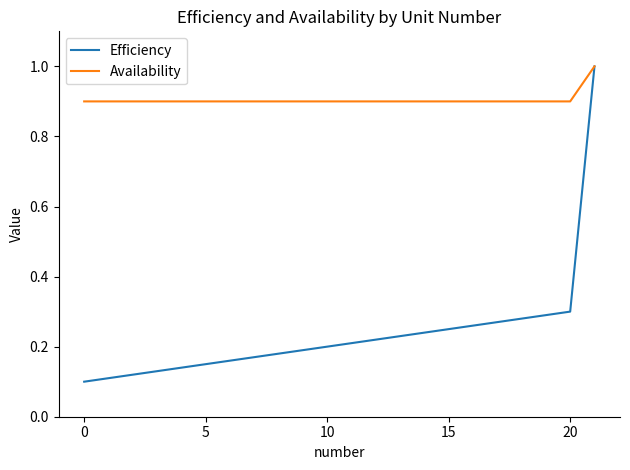

Is this an area chart (filled region under the line)?

No